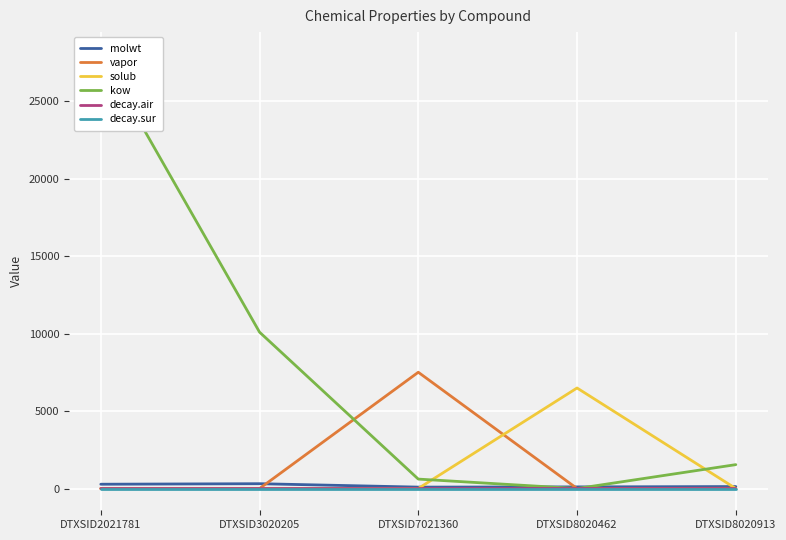

How many interior local valleys does the kow series have?

1